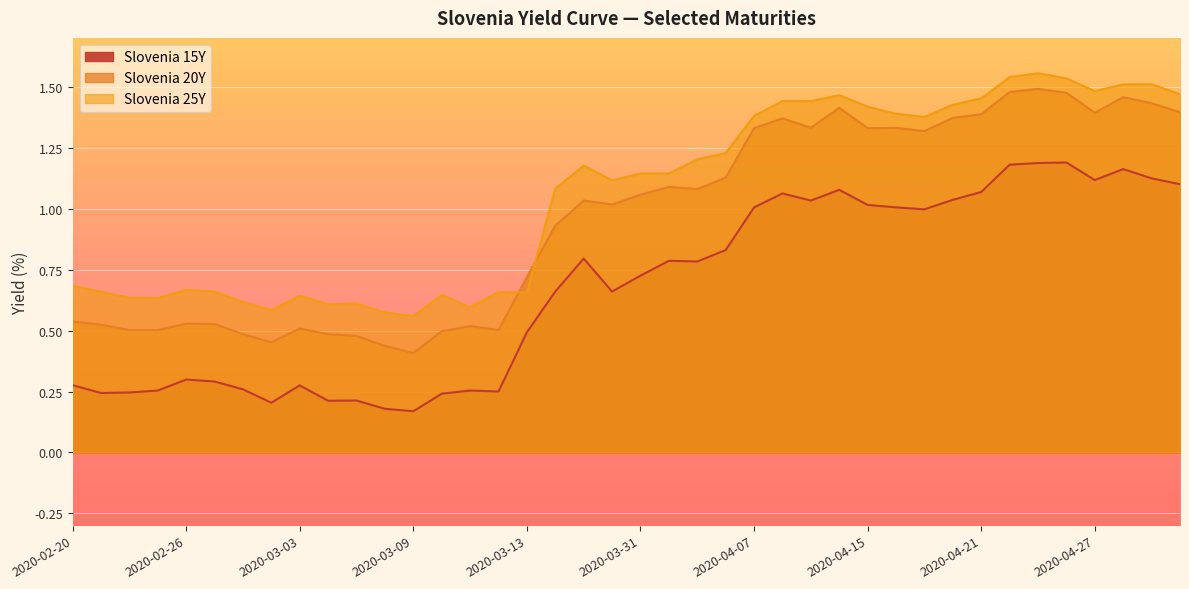

Where is the first local minimum for Slovenia 25Y?

2020-02-25